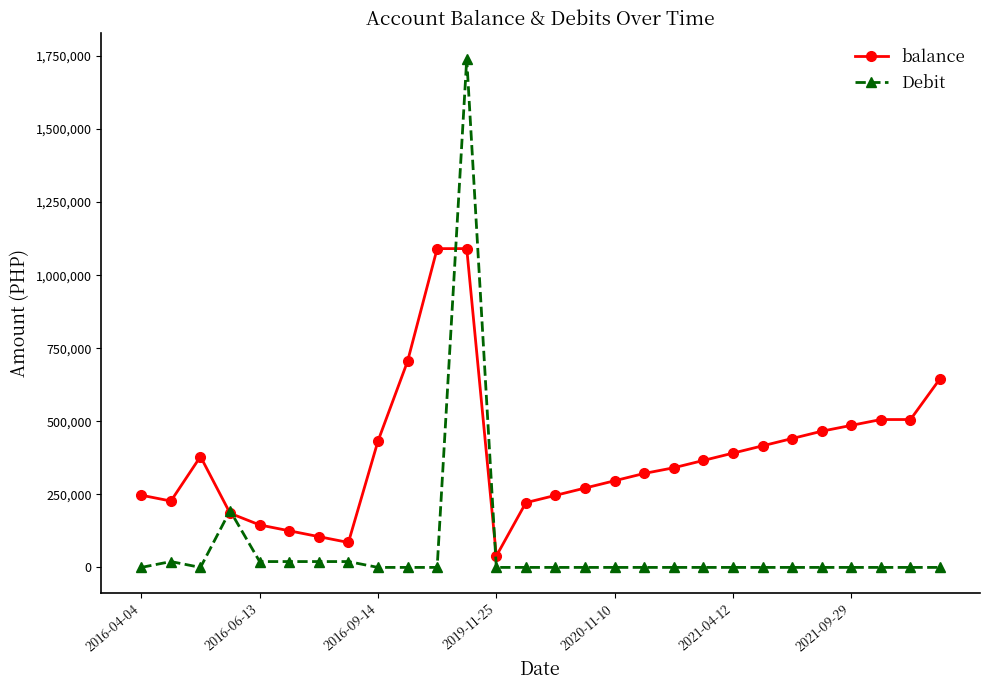

Rank the series by their maximum value, from highest to lowest.

Debit, balance